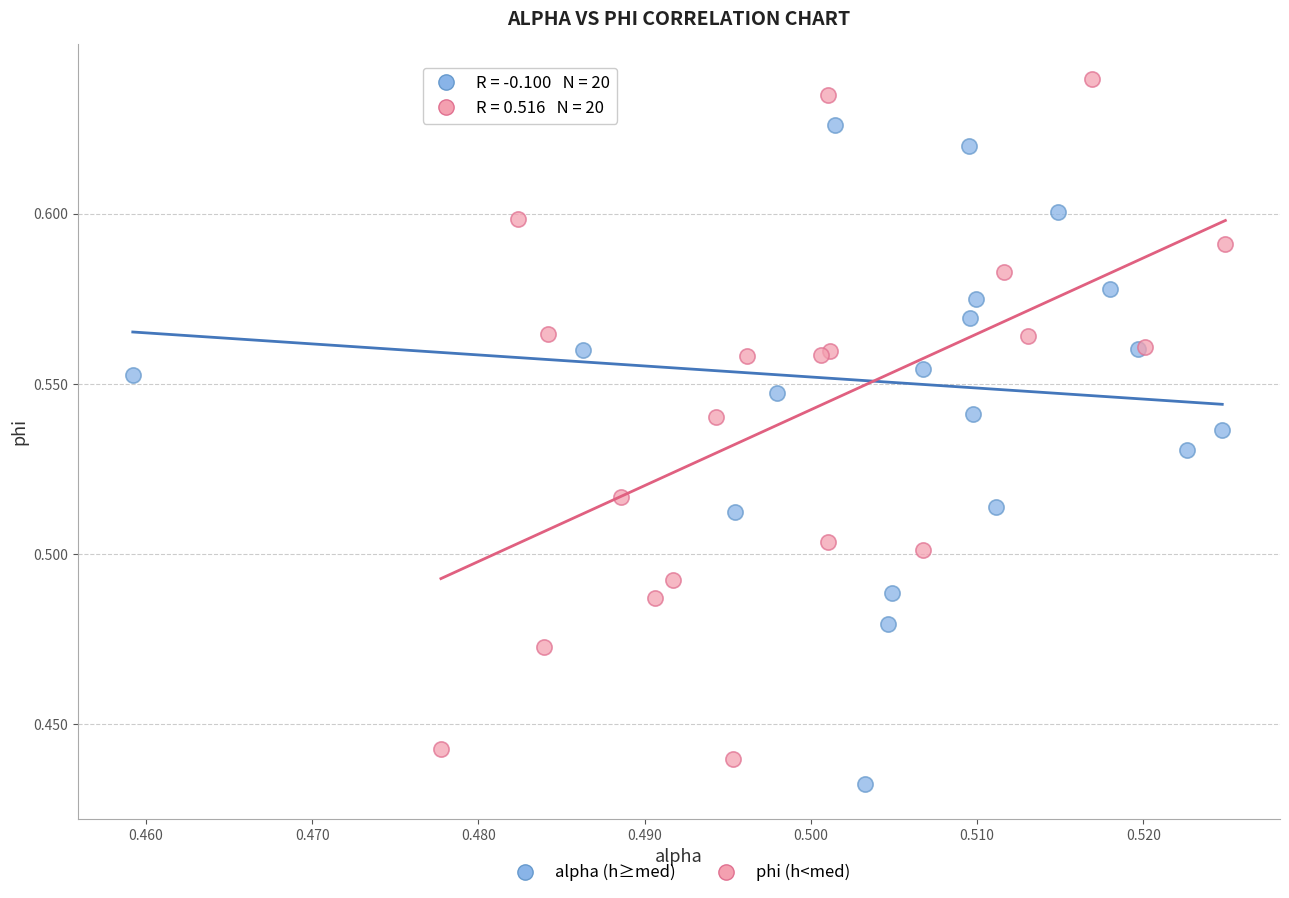

Which series reaches the minimum Y coordinate?

alpha (h≥med)